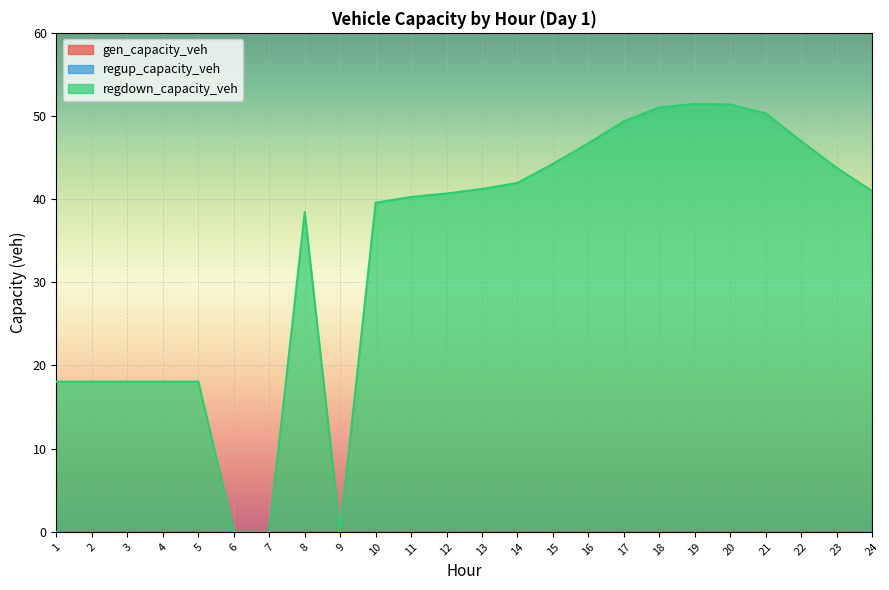

What are all the series names shown in the legend?

gen_capacity_veh, regup_capacity_veh, regdown_capacity_veh